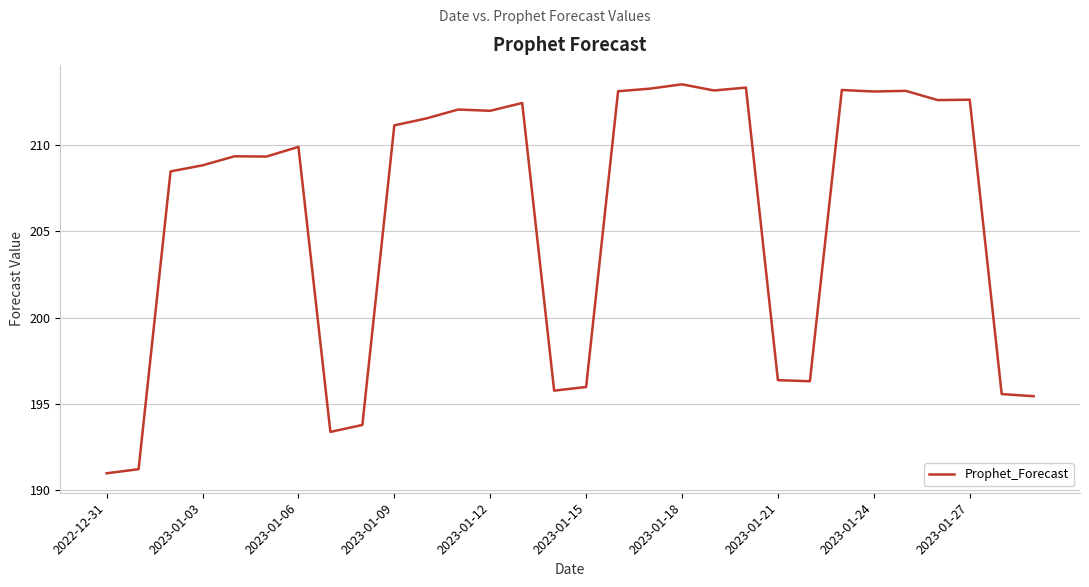

What is the difference between the maximum and minimum values?

22.5